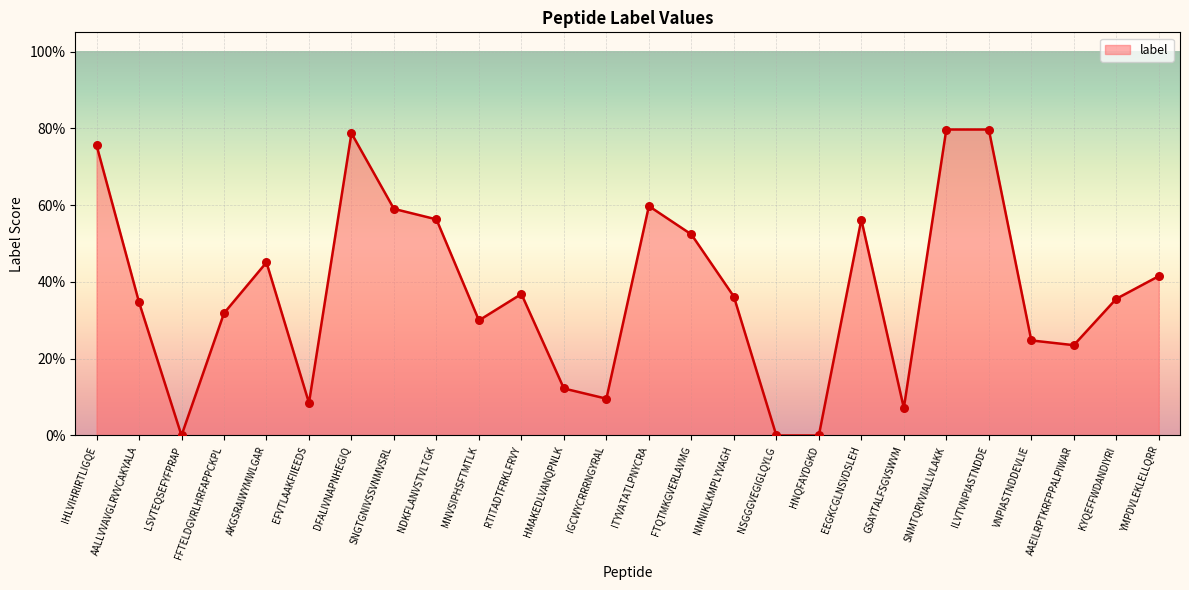

Which has a higher value, AKGSRAIWYMWLGAR or SNMTQRVVIALLVLAKK?

SNMTQRVVIALLVLAKK